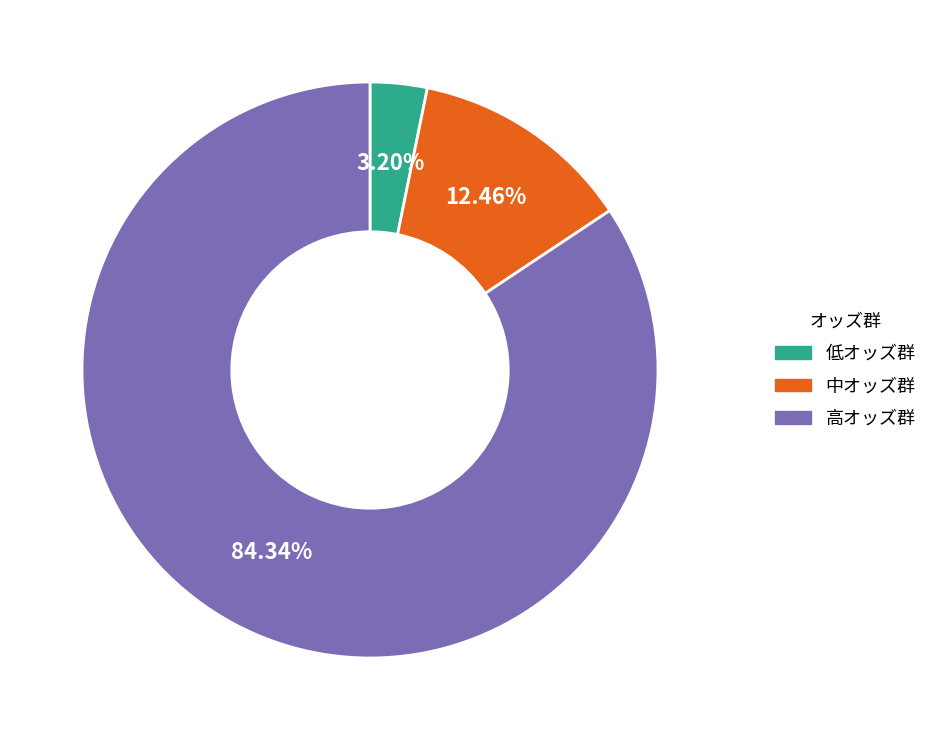

Is the sum of 中オッズ群 and 低オッズ群 greater than half?

No